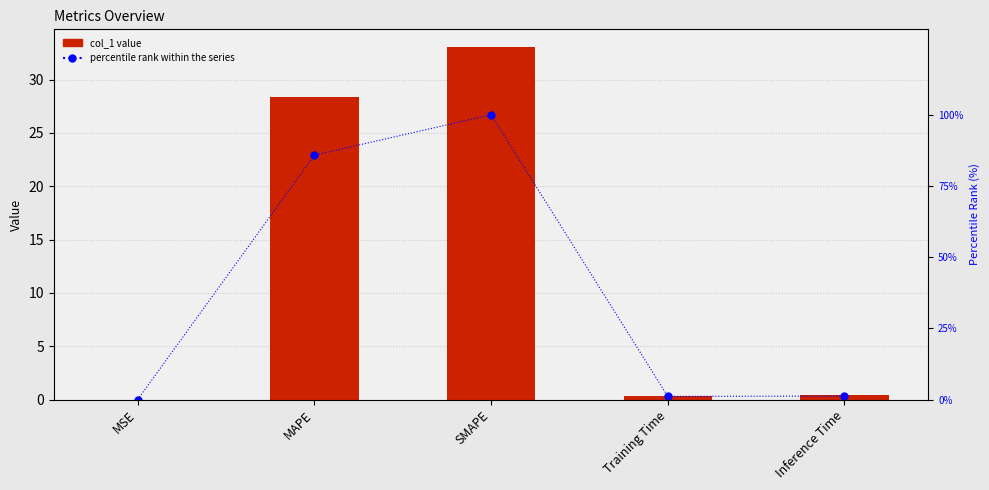

How many values in the percentile rank within the series series are below 1?

1